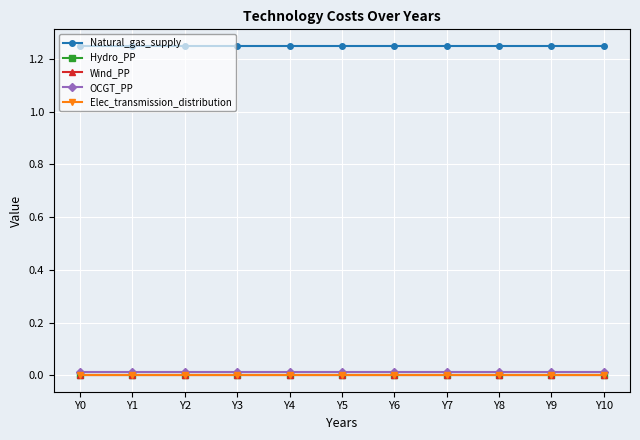

Is the value of Wind_PP at Y9 greater than the value of Hydro_PP at Y1?

No